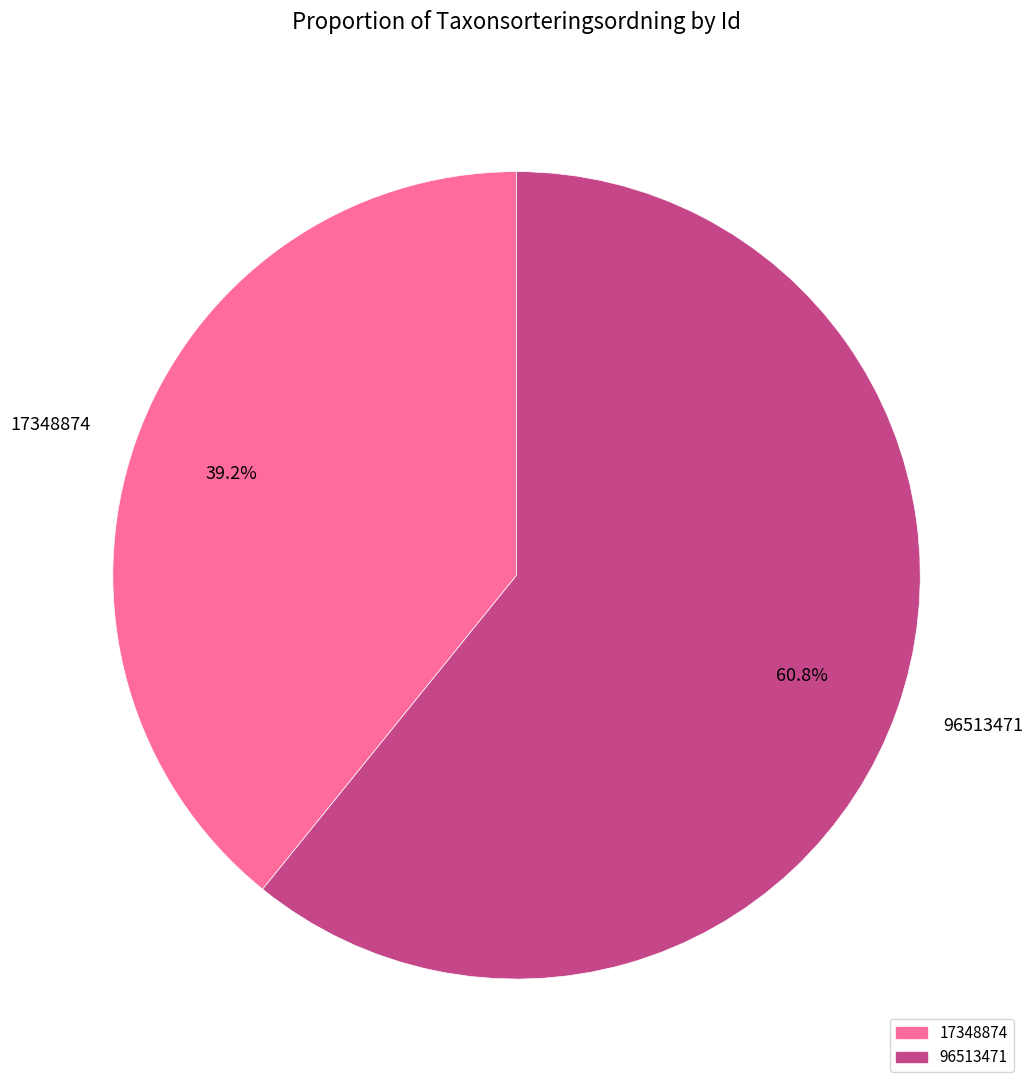

Which category has the smallest portion of the pie?

17348874